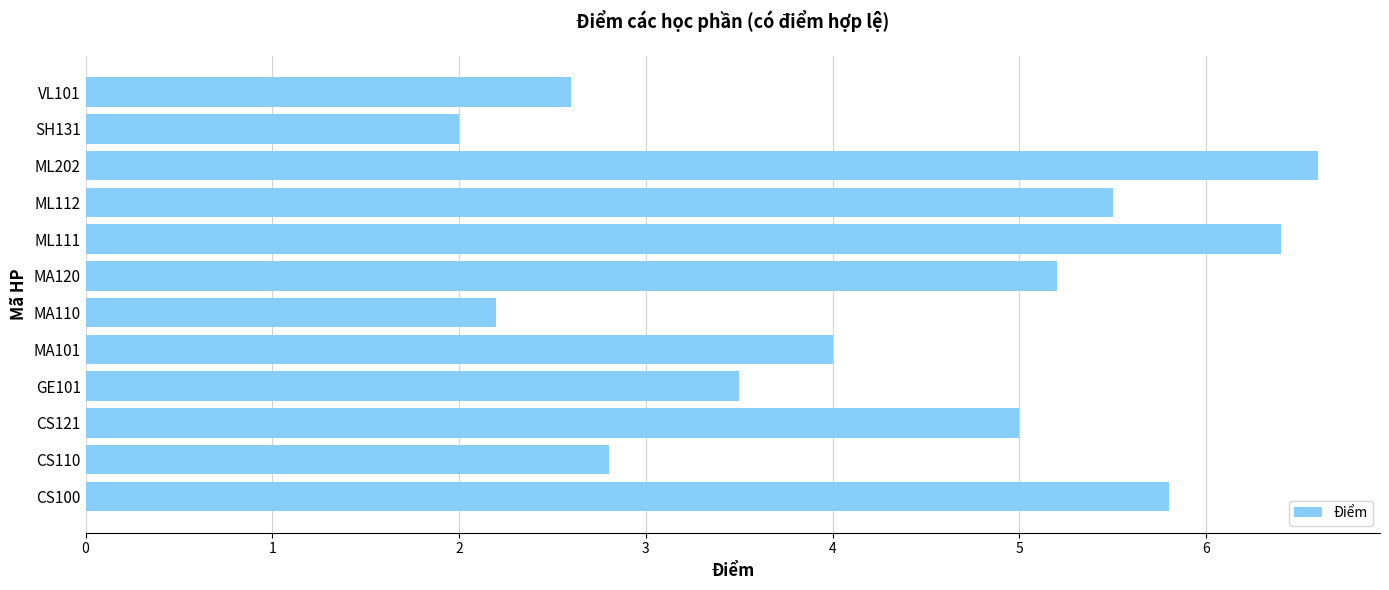

What is the smallest value displayed?

2.0